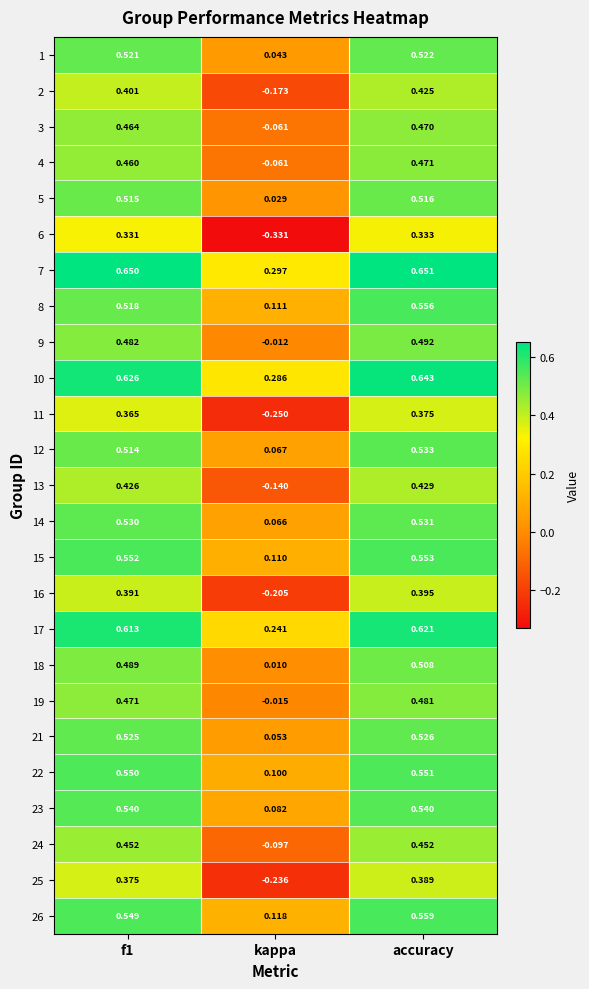

Which series has the largest total across all categories?

7